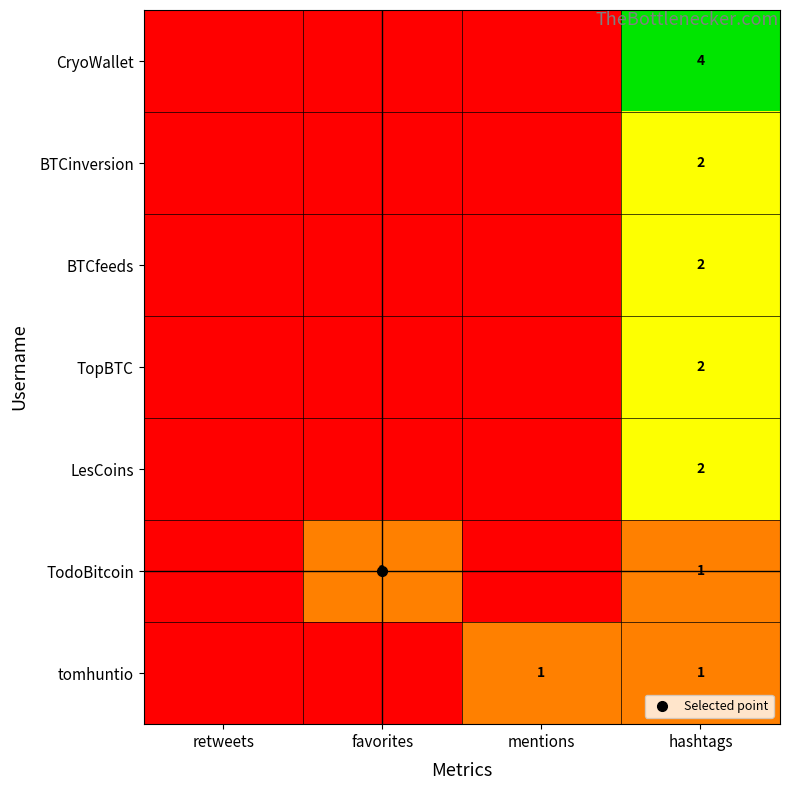

Rank the series at hashtags from lowest to highest value.

TodoBitcoin, tomhuntio, BTCinversion, BTCfeeds, TopBTC, LesCoins, CryoWallet